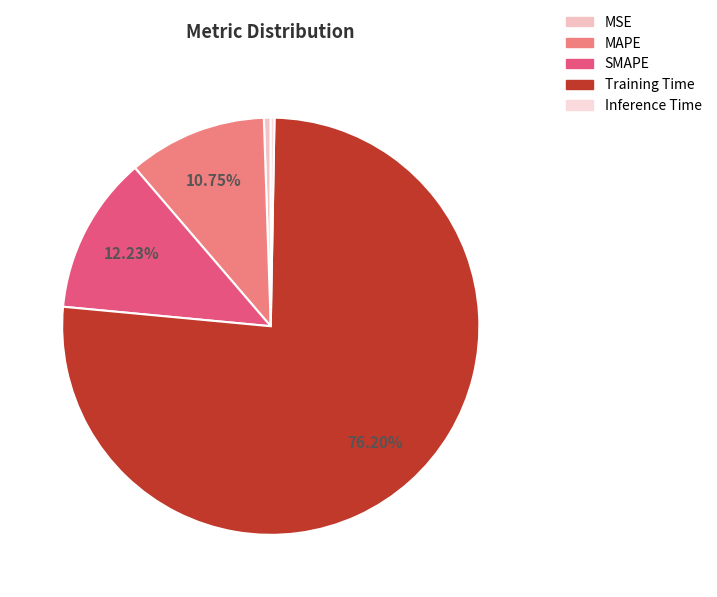

To the nearest percent, what is the difference between the SMAPE and MAPE slice percentages?

1%